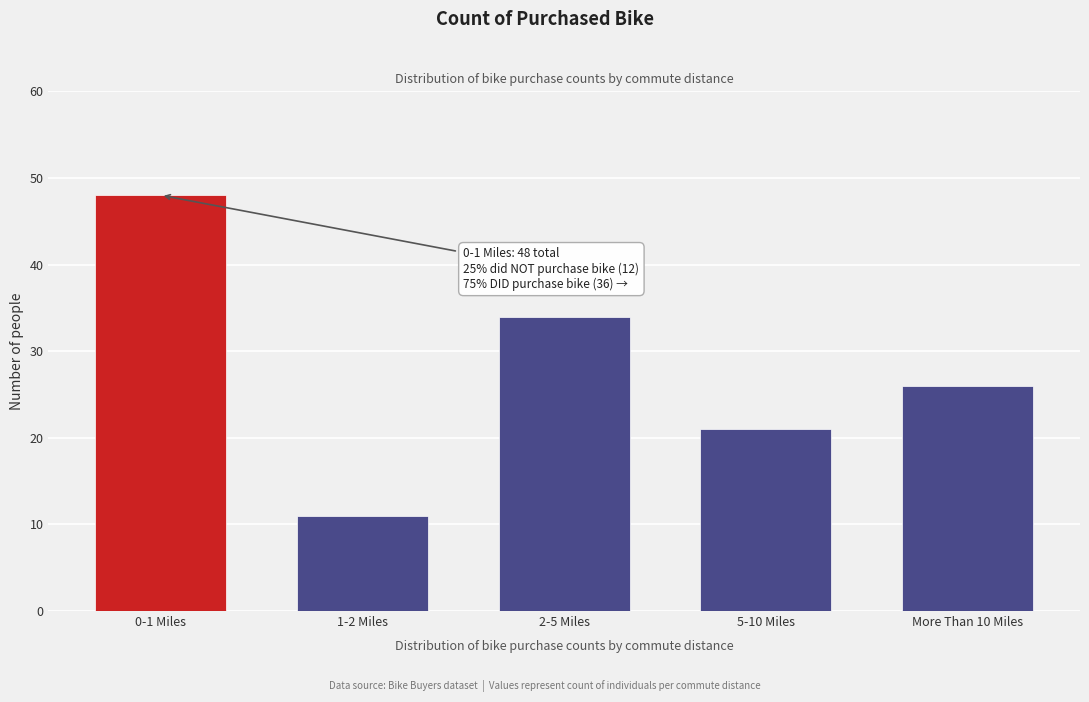

Reading left to right, list all the values displayed in this chart.

48	11	34	21	26